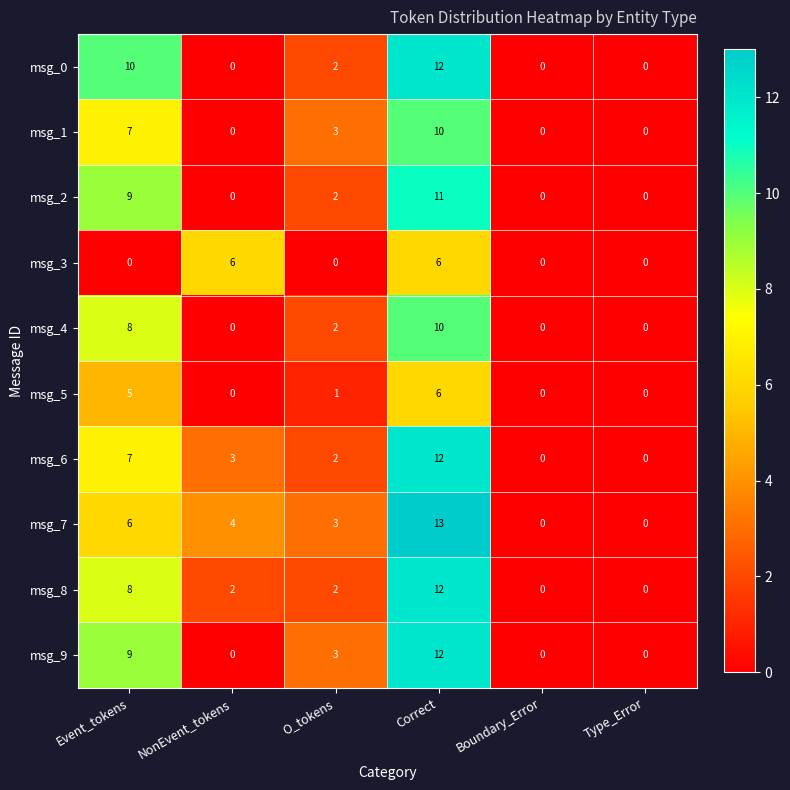

What value does the msg_5 series have at Event_tokens?

5